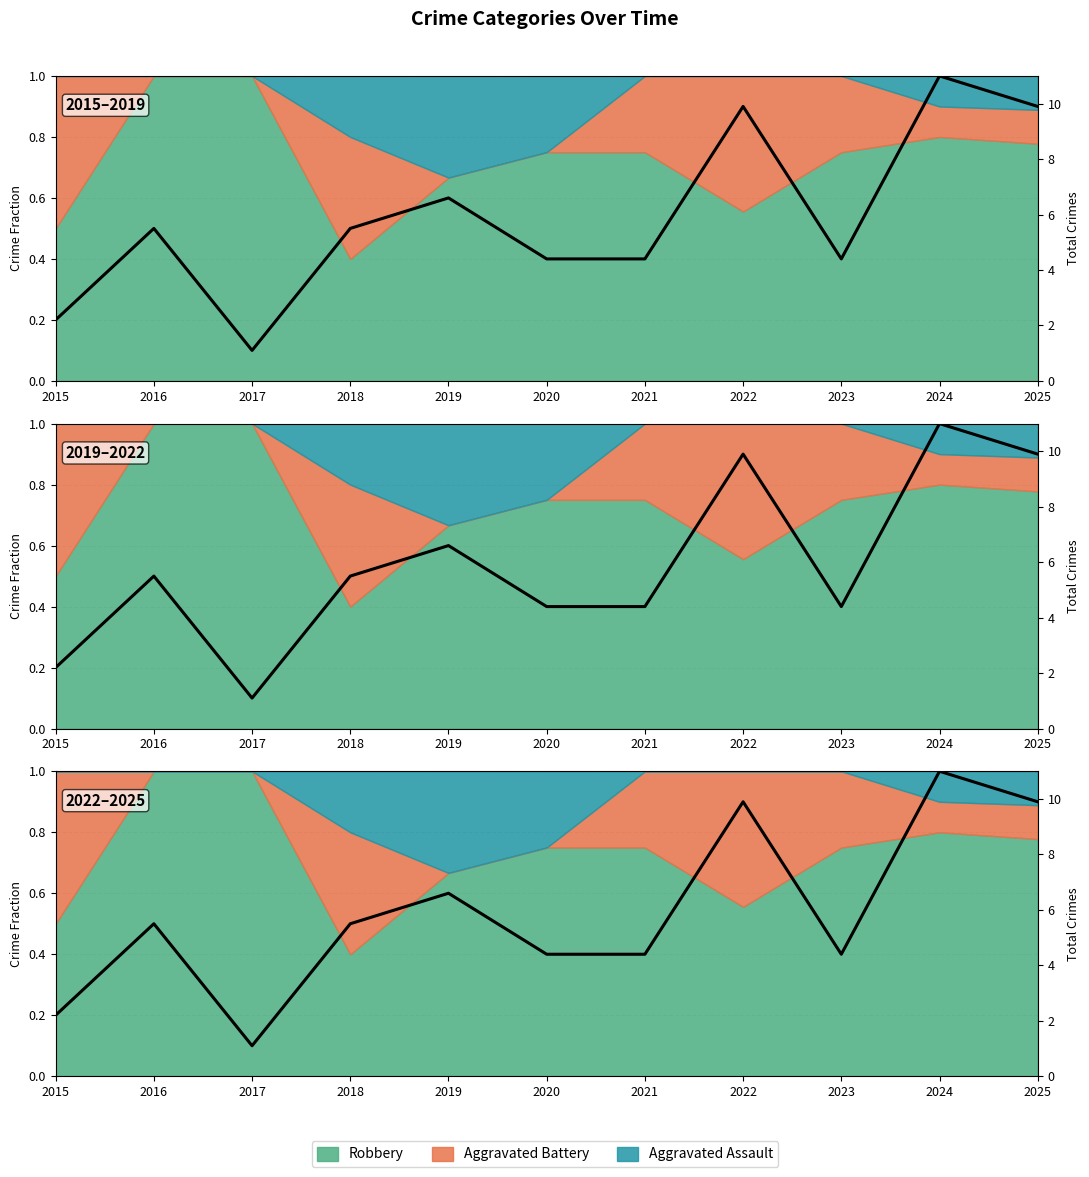

What is the difference between the maximum and minimum values?

0.9